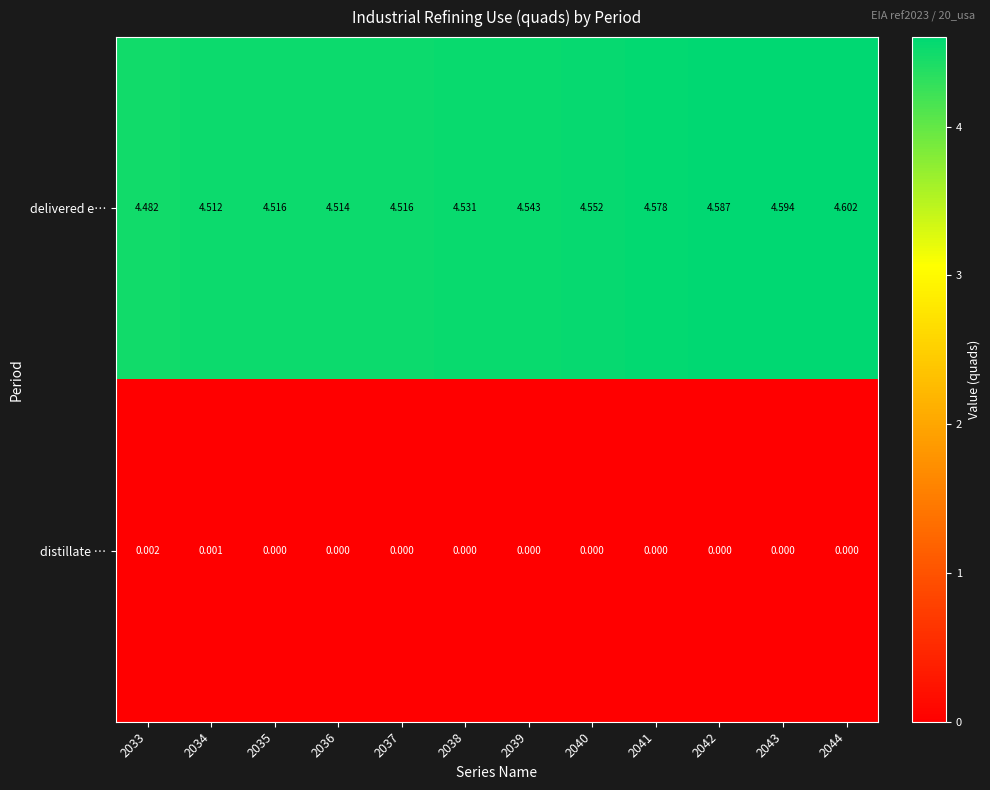

Which series has the widest spread of values?

delivered e…